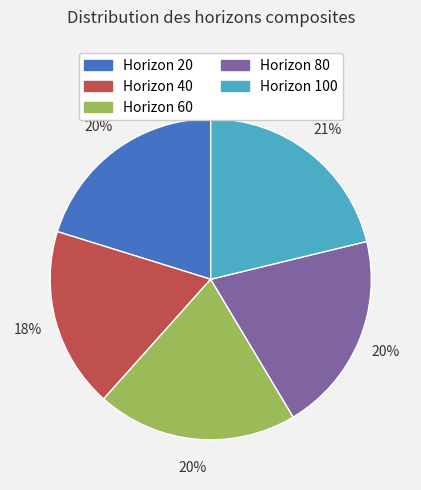

To the nearest percent, what is the difference between the largest and smallest slice percentages?

3%